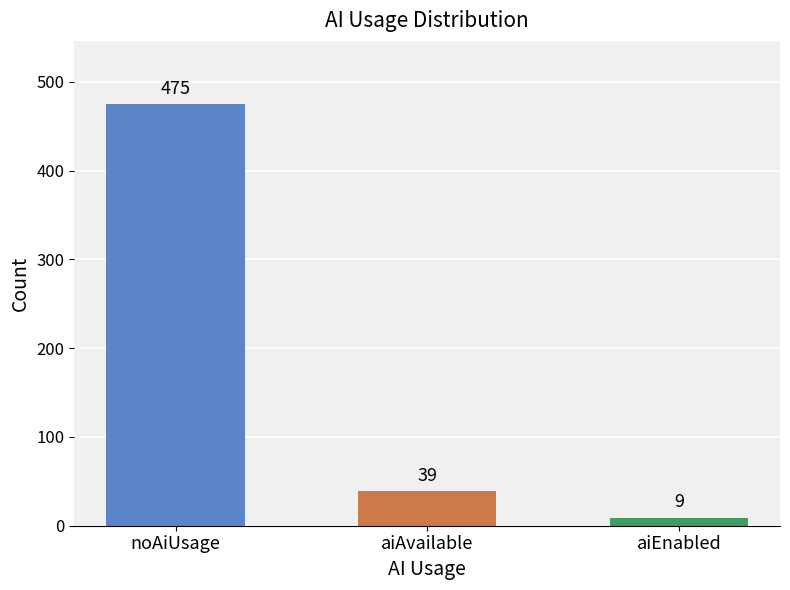

What is the label of the 2nd bar from the left?

aiAvailable